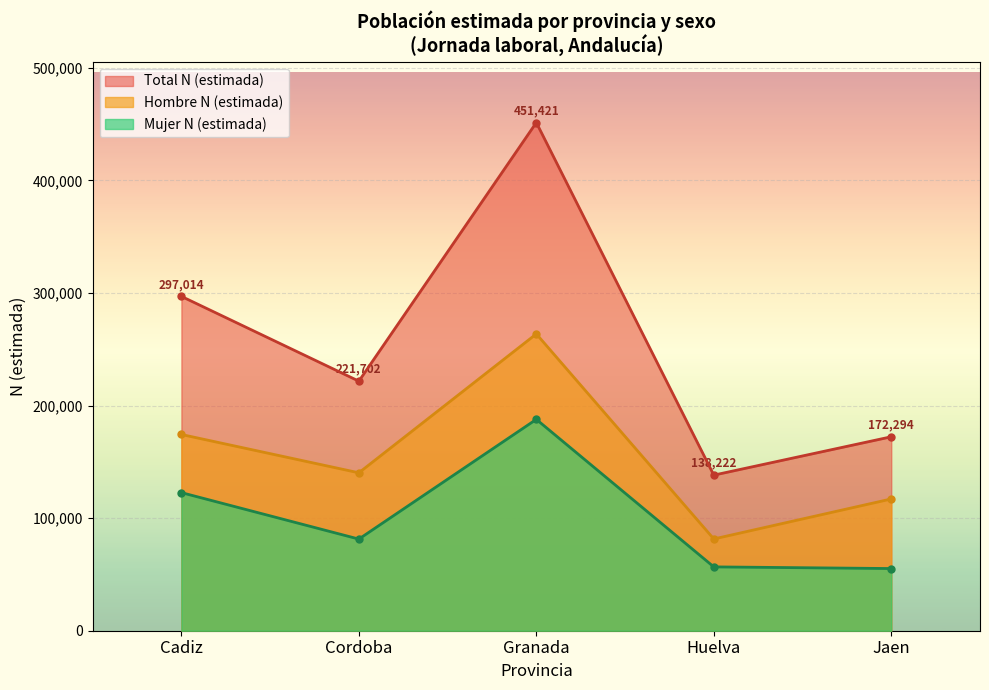

What is the smallest value displayed?

55234